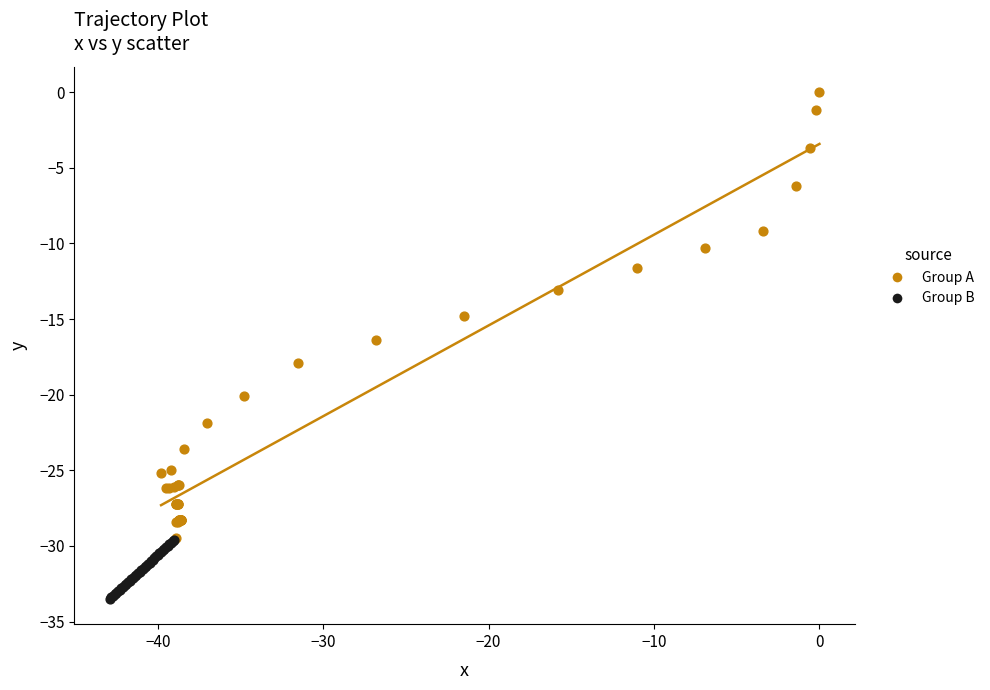

Which series has the widest spread of Y values?

Group A